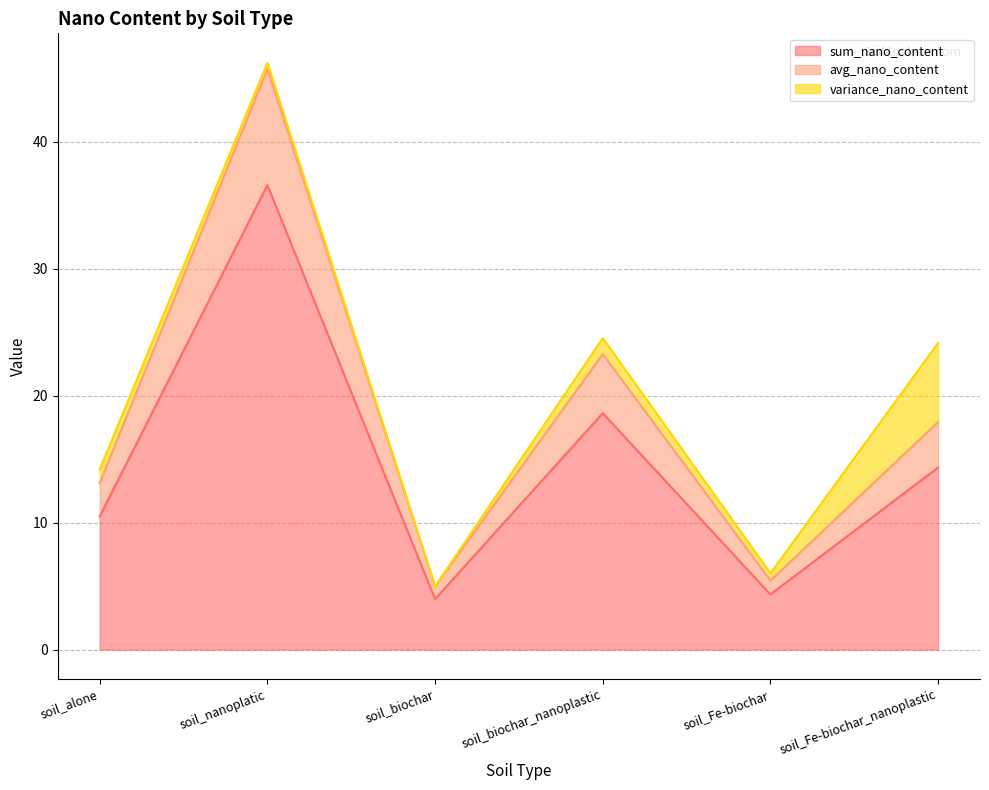

Rank the categories by sum_nano_content value from lowest to highest.

soil_biochar, soil_Fe-biochar, soil_alone, soil_Fe-biochar_nanoplastic, soil_biochar_nanoplastic, soil_nanoplatic